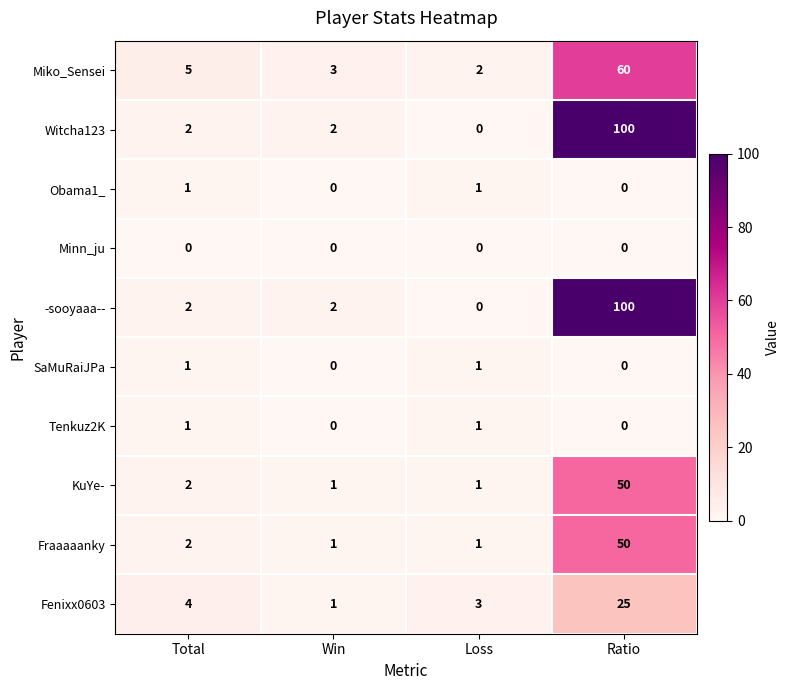

What is the difference between the highest and lowest values at Total?

5